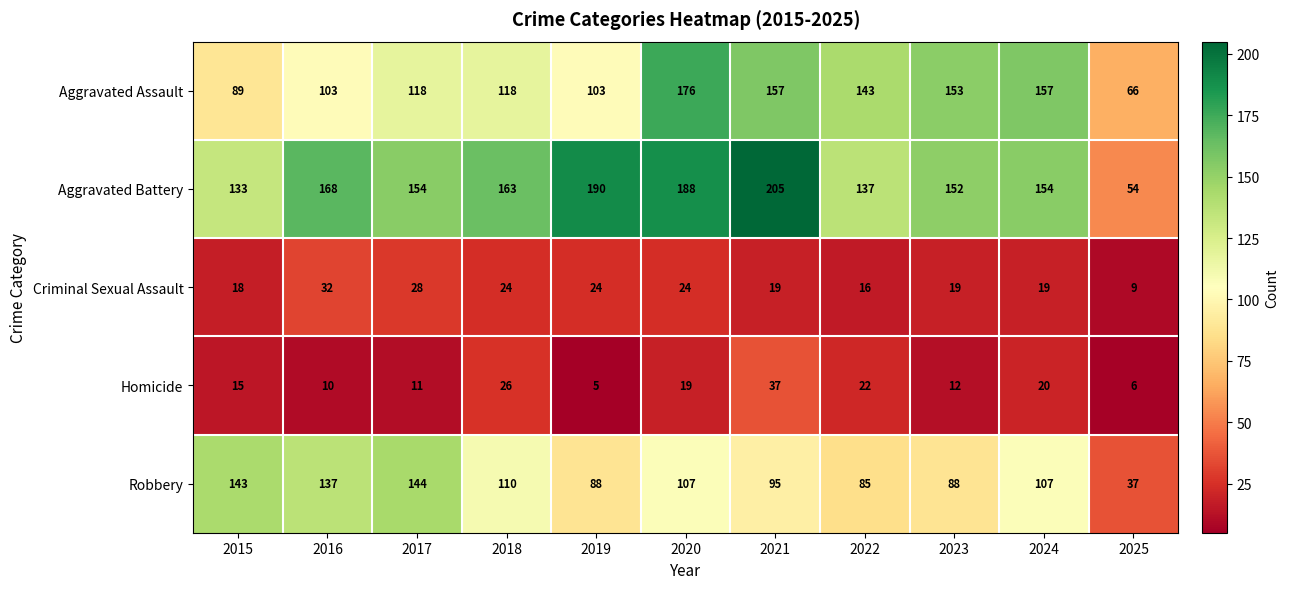

At which category is the sum across all series the highest?

2020